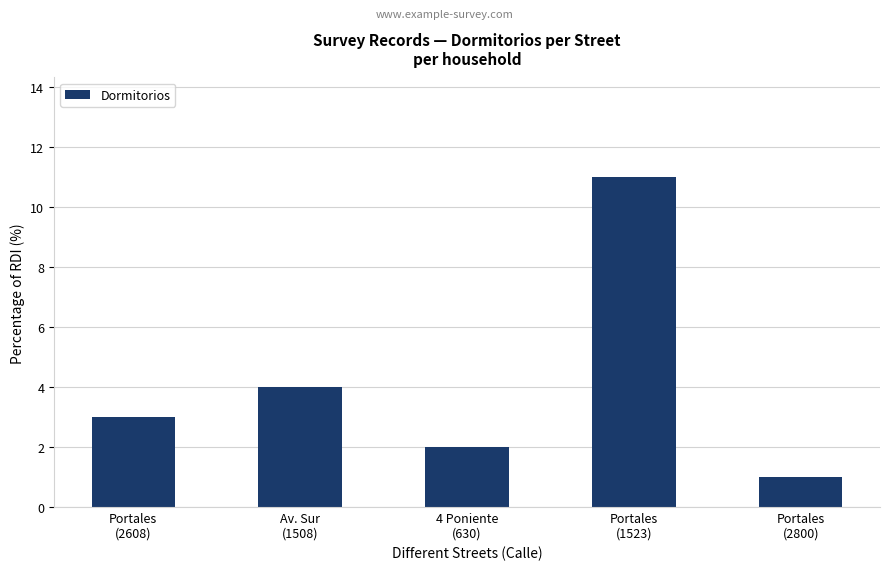

Reading right to left, what are all the values shown in this chart?

1	11	2	4	3